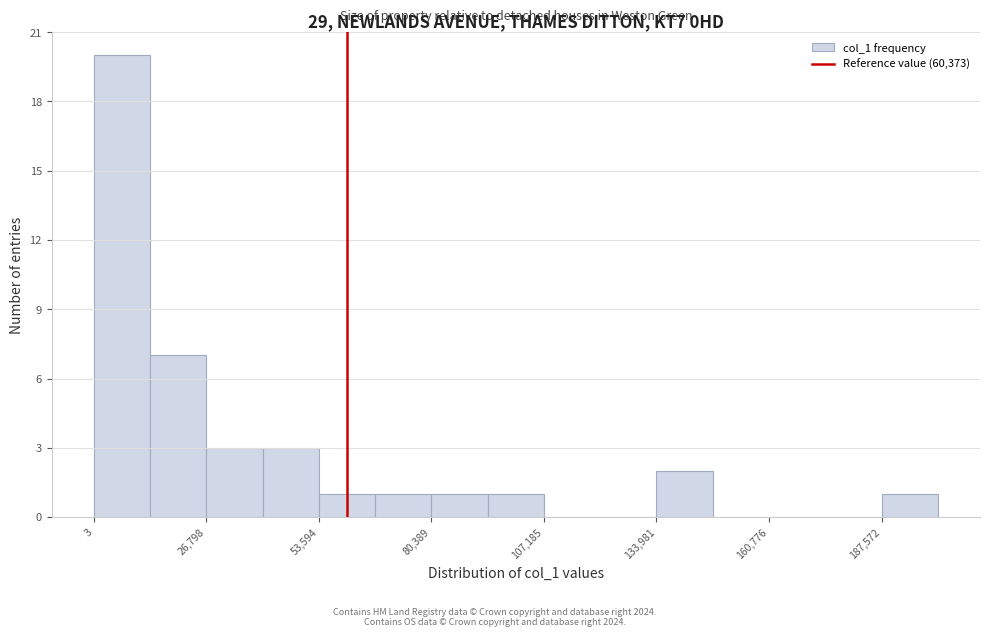

Read against the x-axis, roughly where is the centre of the tallest bar?

5000